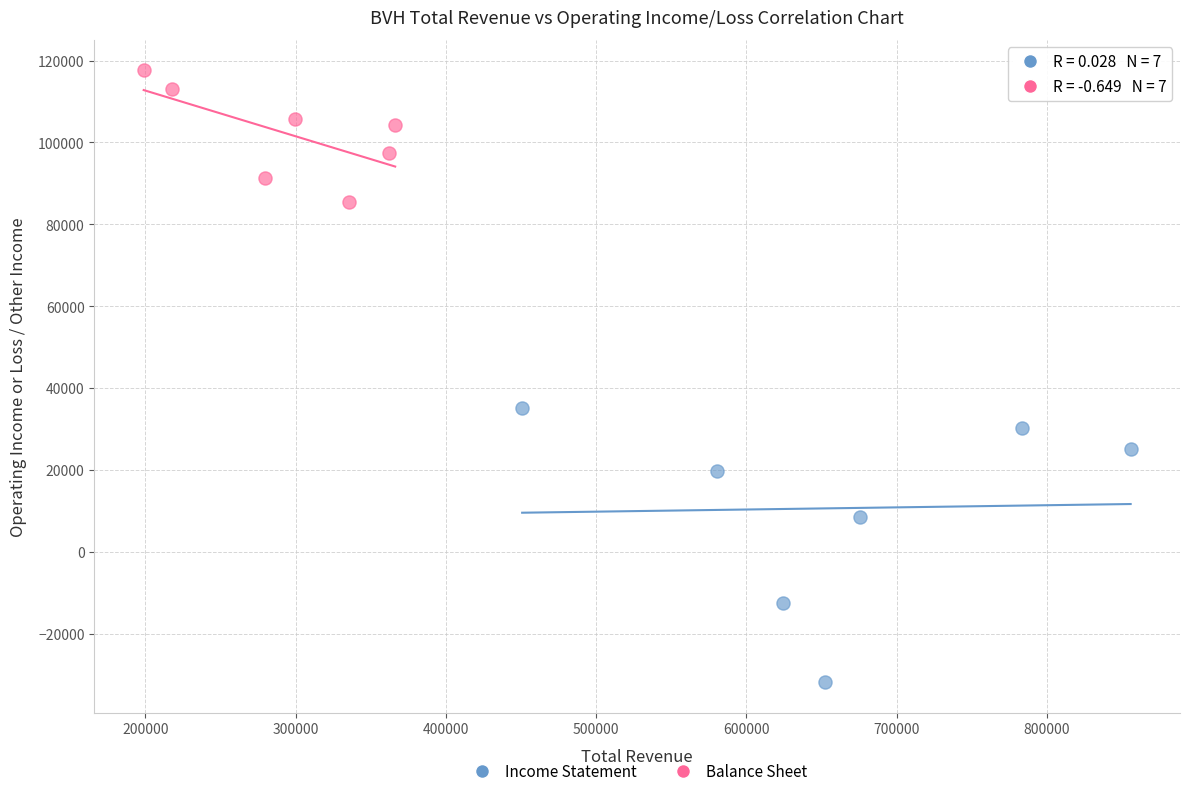

Which series reaches the minimum Y coordinate?

Income Statement